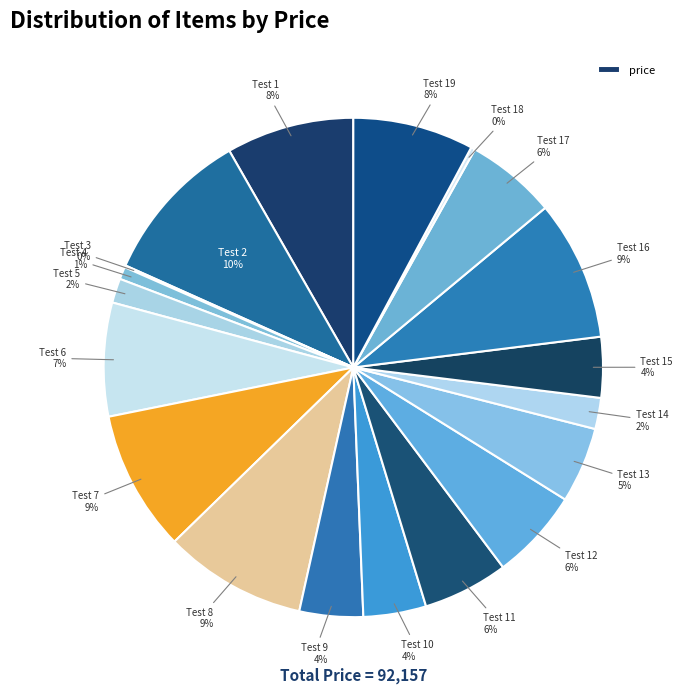

To the nearest percent, what is the average slice percentage?

5%